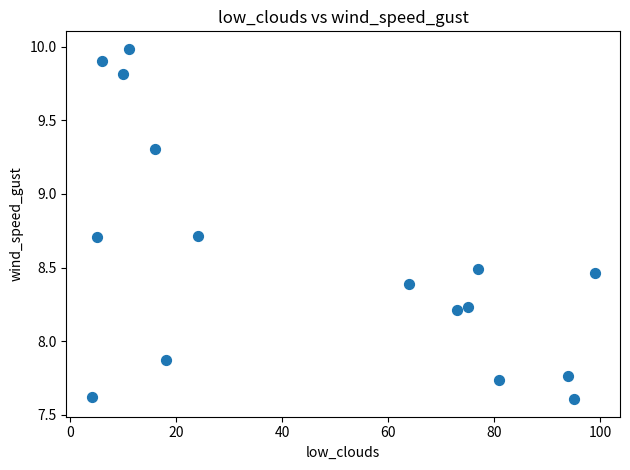

What is the range of Y values (max minus min)?

2.4